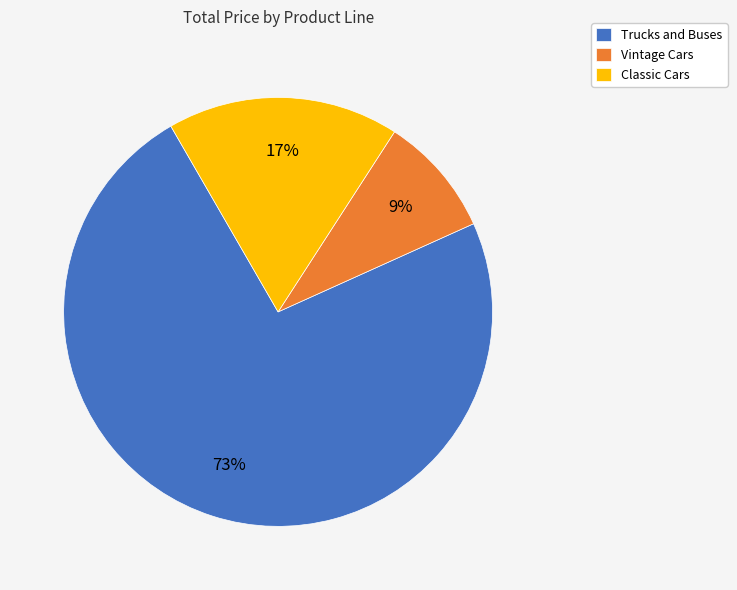

Does any single category account for the majority?

Yes